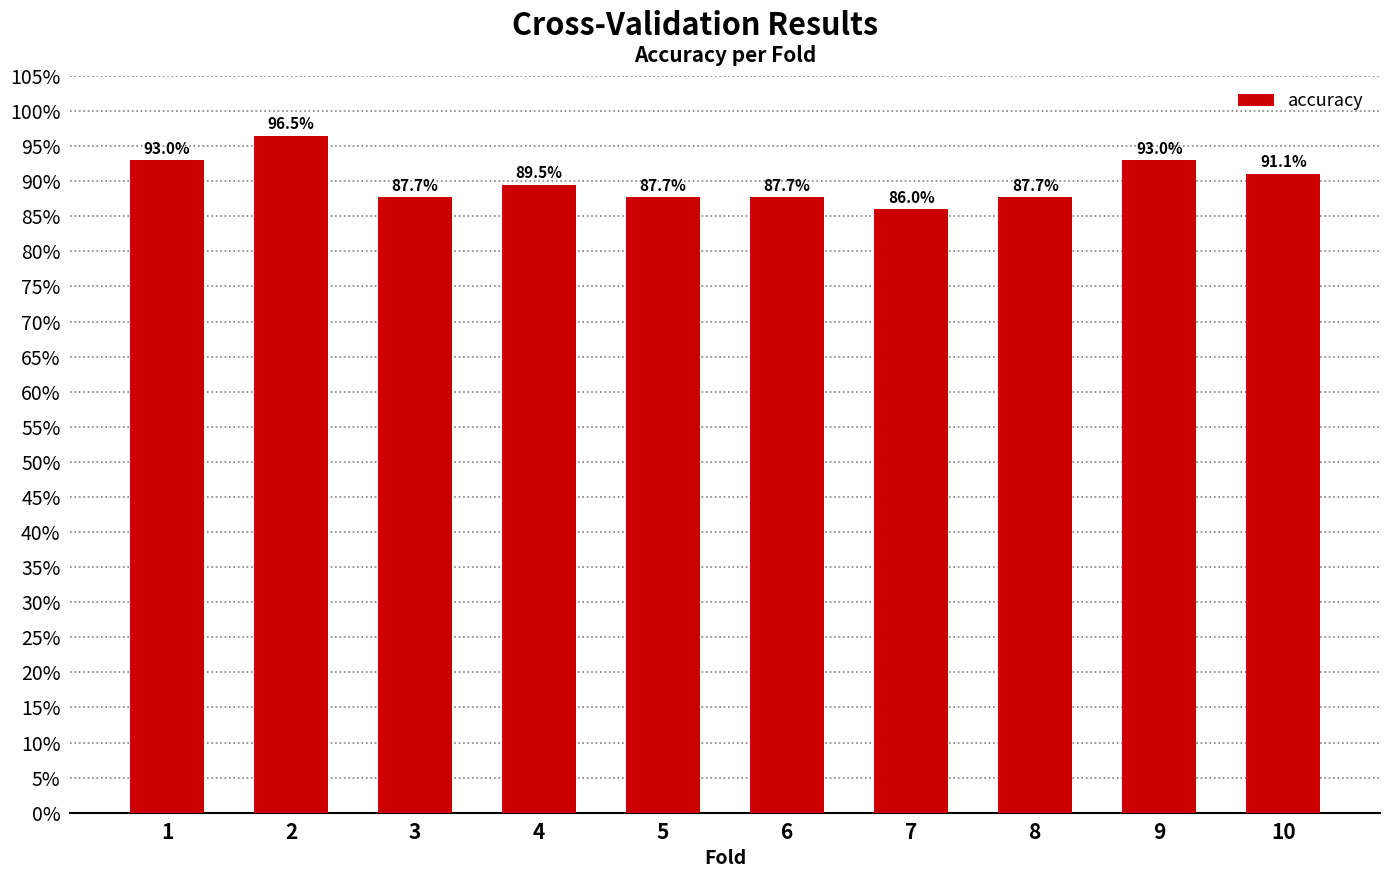

True or false: the data shows 1.5 at 6.

False